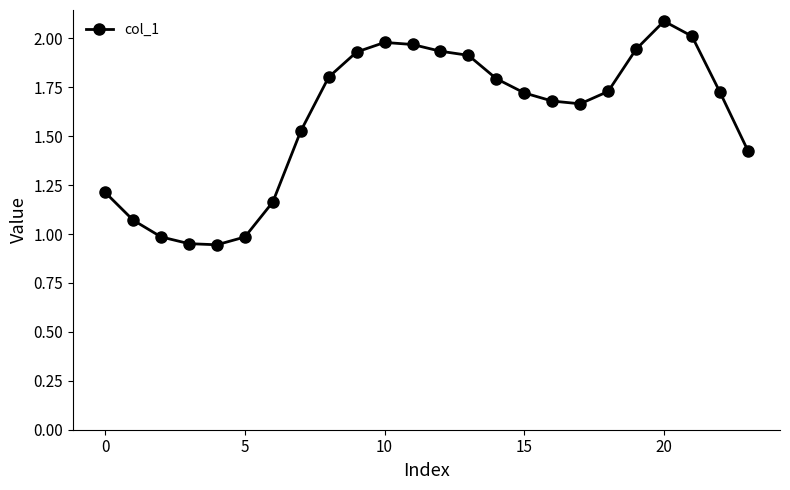

What is the greatest value displayed?

2.1